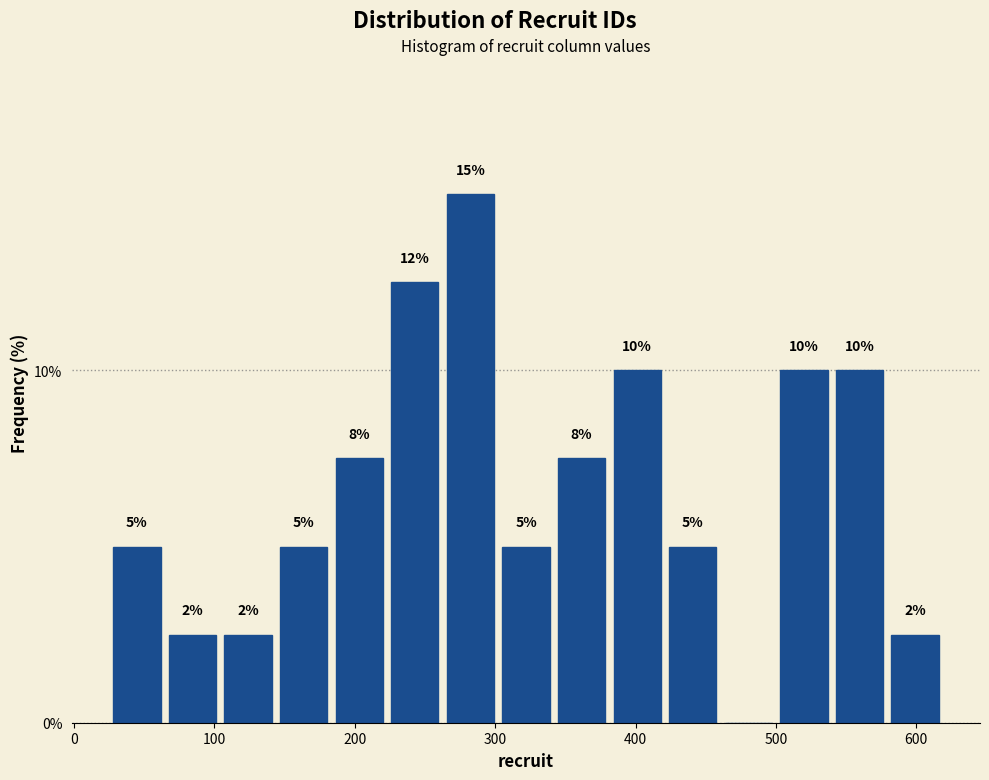

Around what value on the x-axis is the tallest bar? Give the approximate position of its centre, as read against the axis.

280